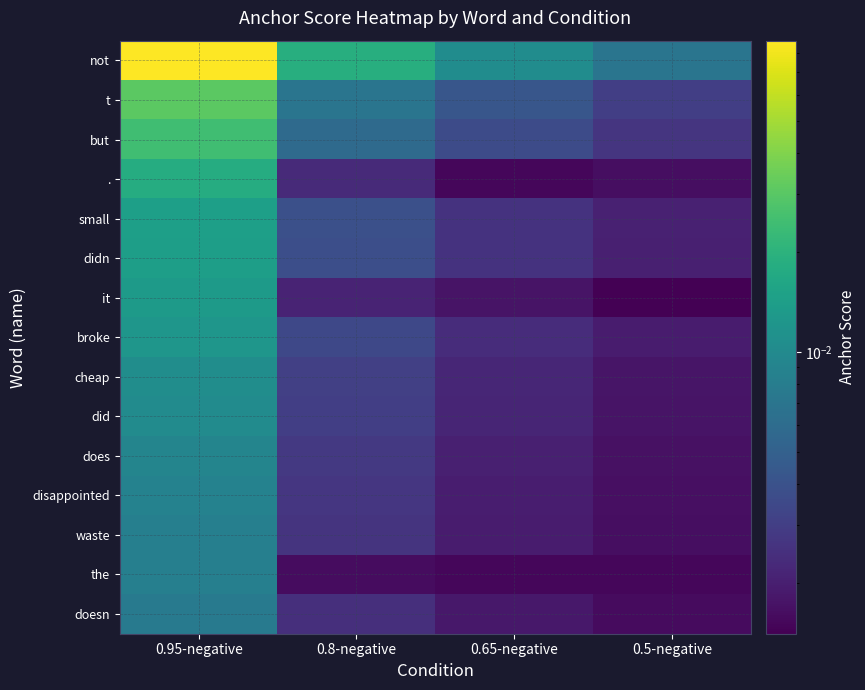

Rank the series at 0.5-negative from lowest to highest value.

it, the, doesn, ., waste, disappointed, does, did, cheap, broke, didn, small, but, t, not